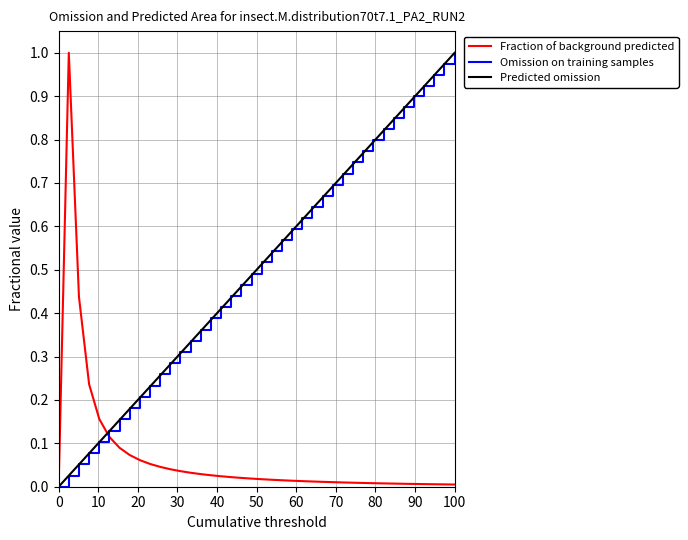

At which label does Omission on training samples reach its peak?

100